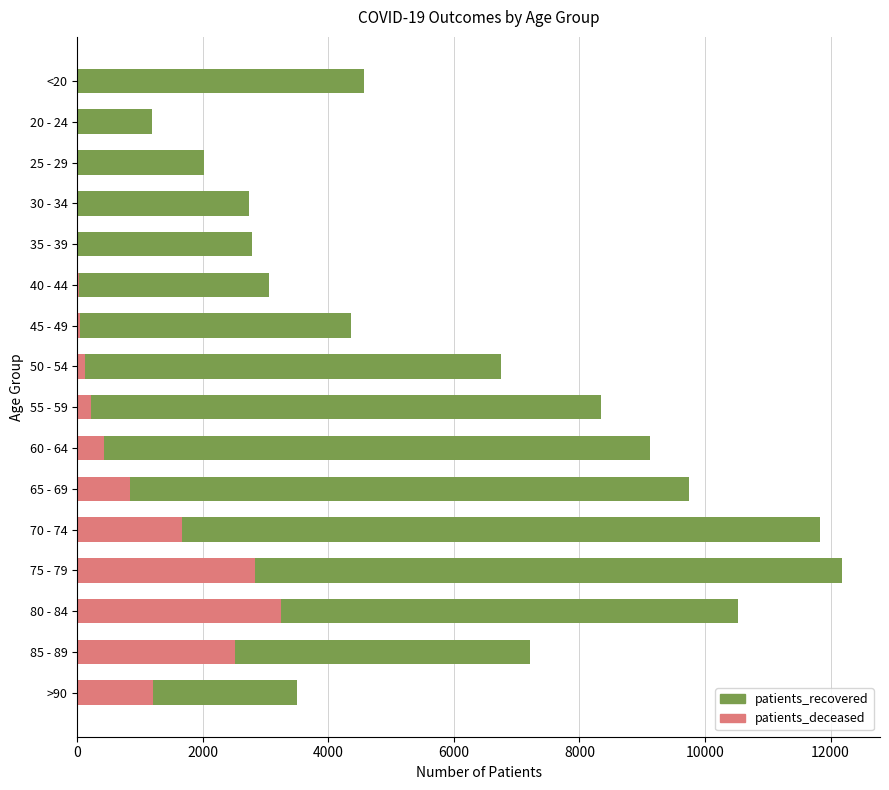

What is the minimum value for patients_deceased?

3